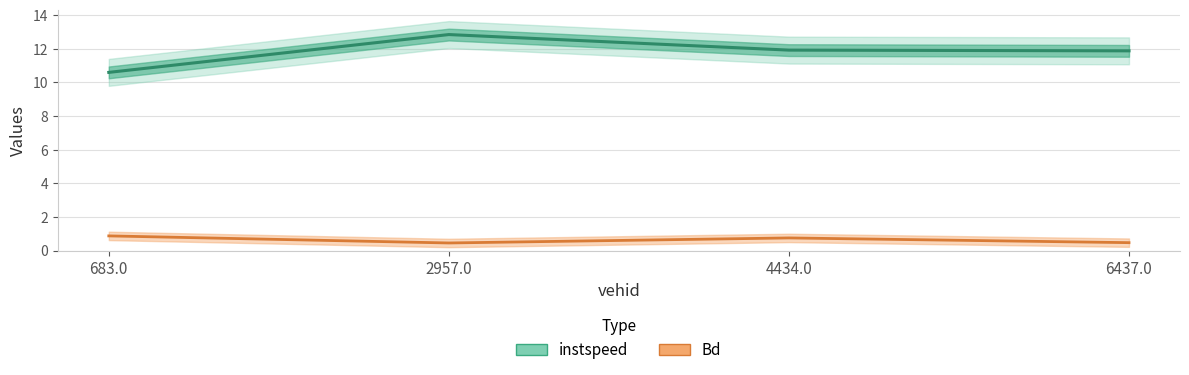

Is it true that Bd equals 1.0 at 4434.0?

False